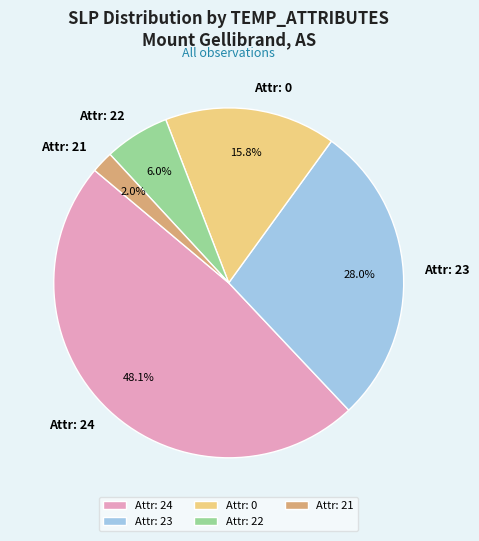

Is the sum of Attr: 22 and Attr: 23 greater than half?

No